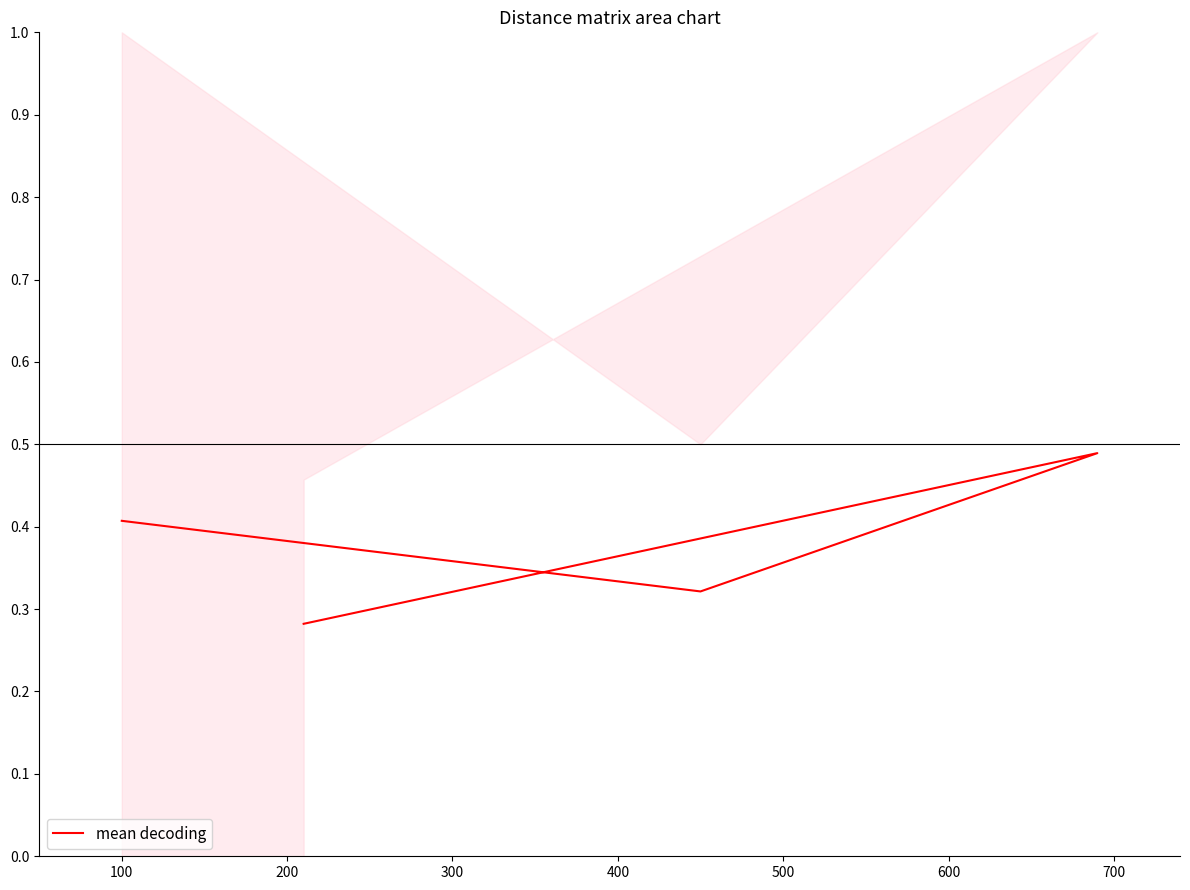

The value at 300 is 0.3. True or false?

True